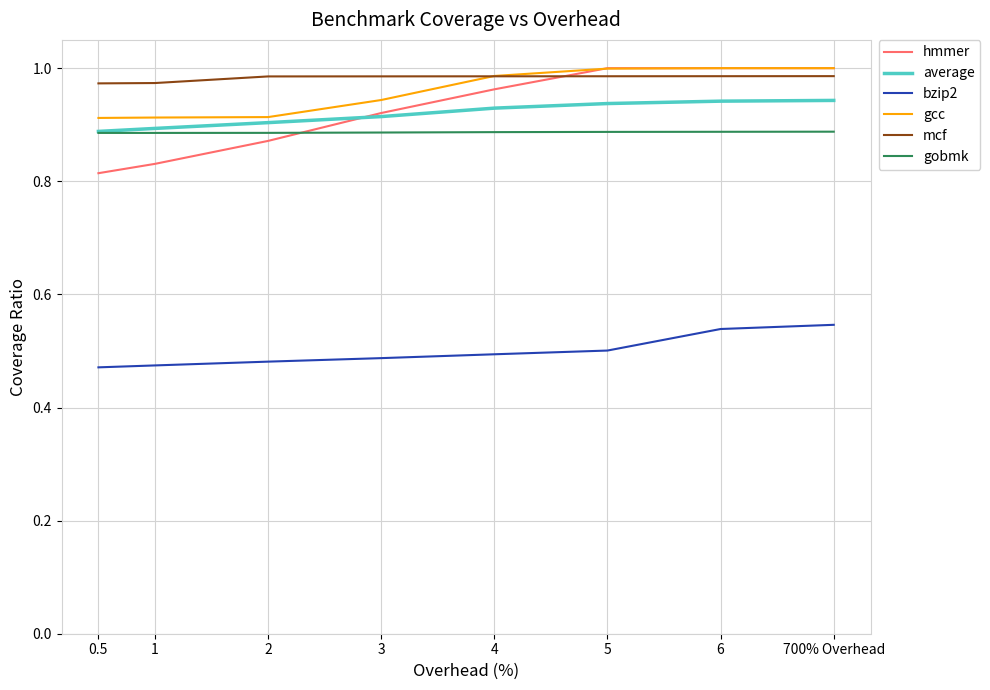

Count the number of data series in this chart.

6